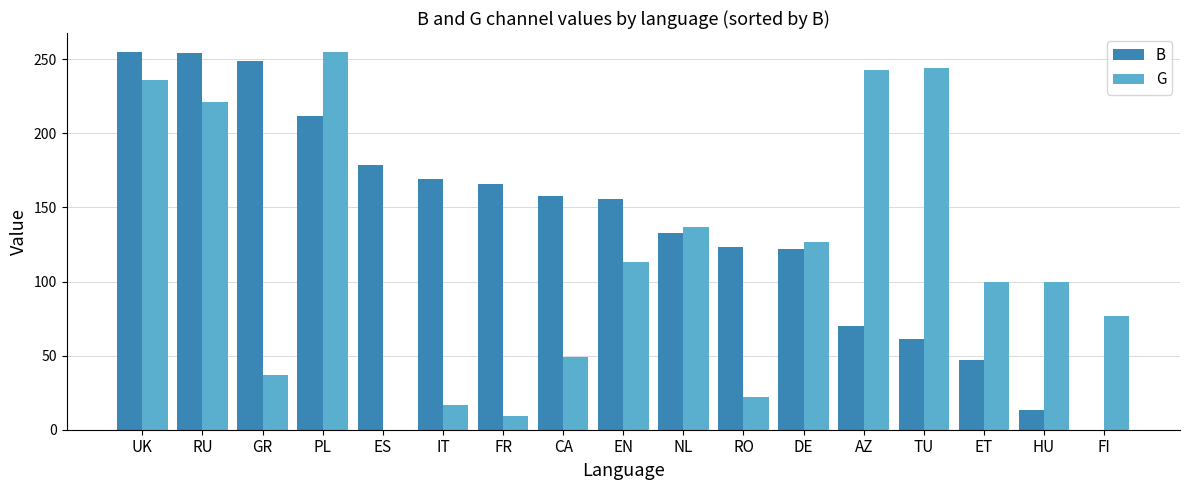

The value of G at NL is 226. True or false?

False